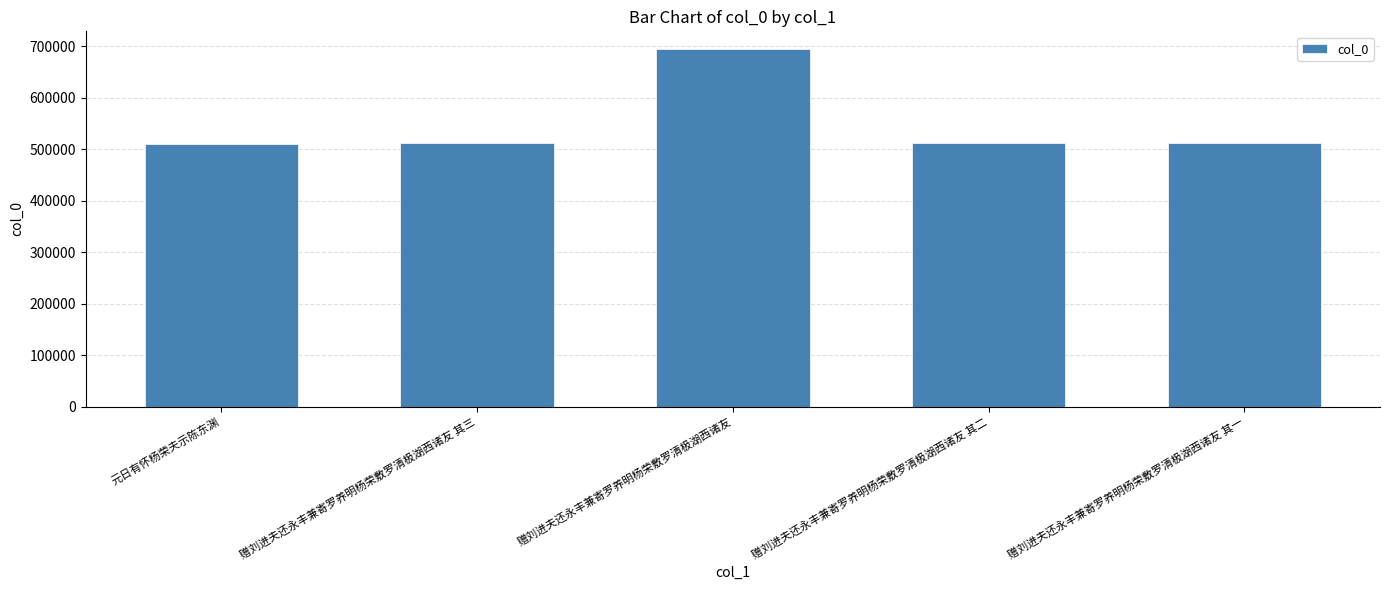

What is the change in value from 赠刘进夫还永丰兼寄罗养明杨荣敷罗清极湖西诸友 其三 to 赠刘进夫还永丰兼寄罗养明杨荣敷罗清极湖西诸友 其一?

-2